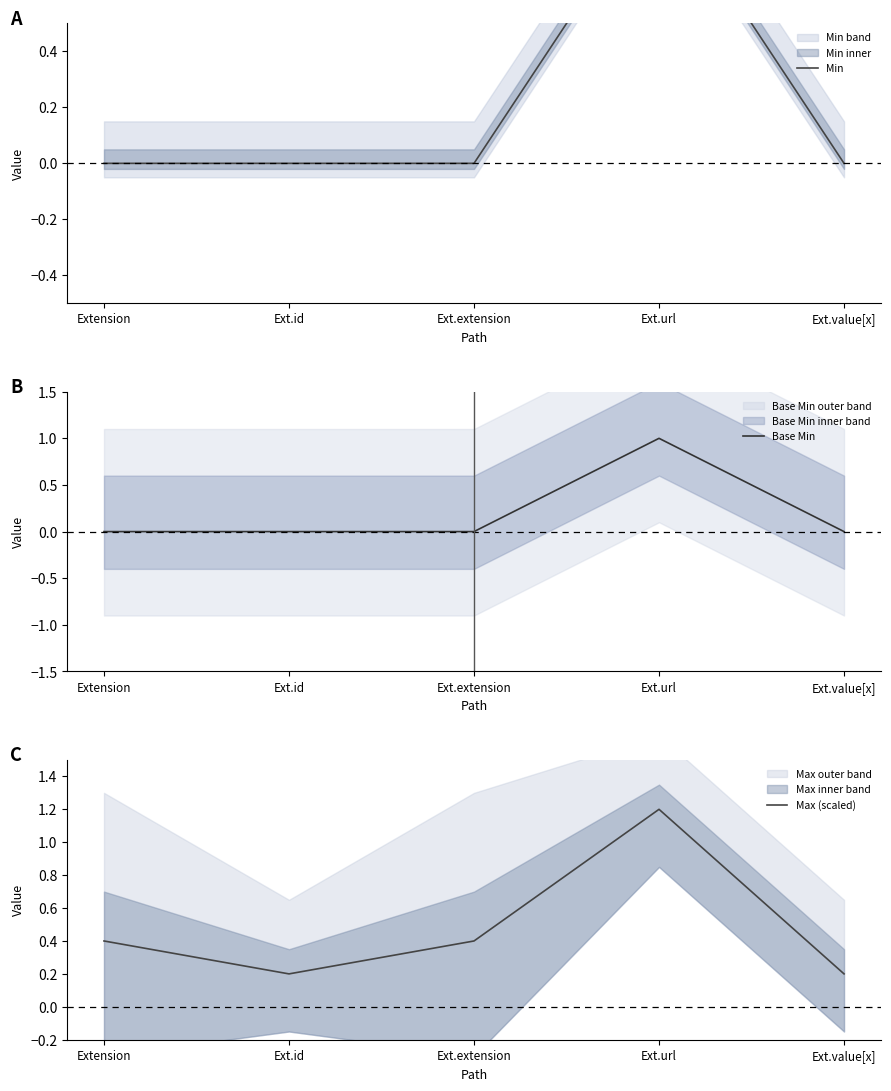

Reading left to right, what are all the values shown in this chart?

Min: Extension=0.0	Ext.id=0.0	Ext.extension=0.0	Ext.url=1.0	Ext.value[x]=0.0
Base Min: Extension=0.0	Ext.id=0.0	Ext.extension=0.0	Ext.url=1.0	Ext.value[x]=0.0
Max (scaled): Extension=0.4	Ext.id=0.2	Ext.extension=0.4	Ext.url=1.2	Ext.value[x]=0.2